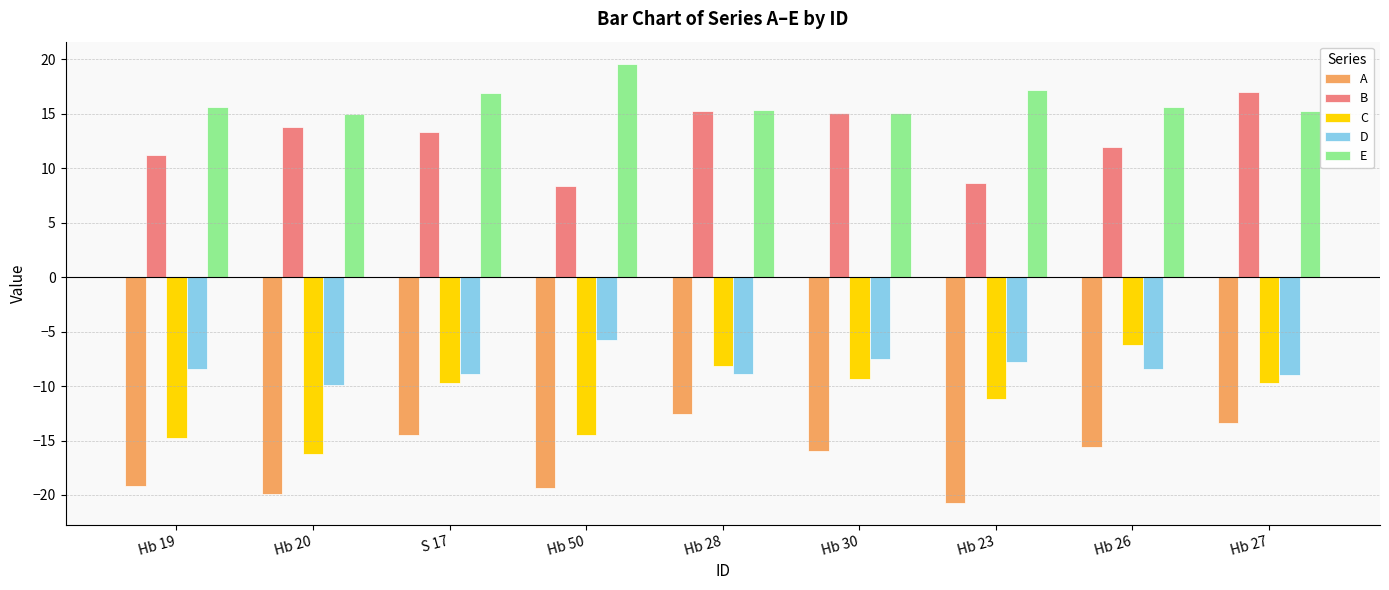

What are all the series names shown in the legend?

A, B, C, D, E